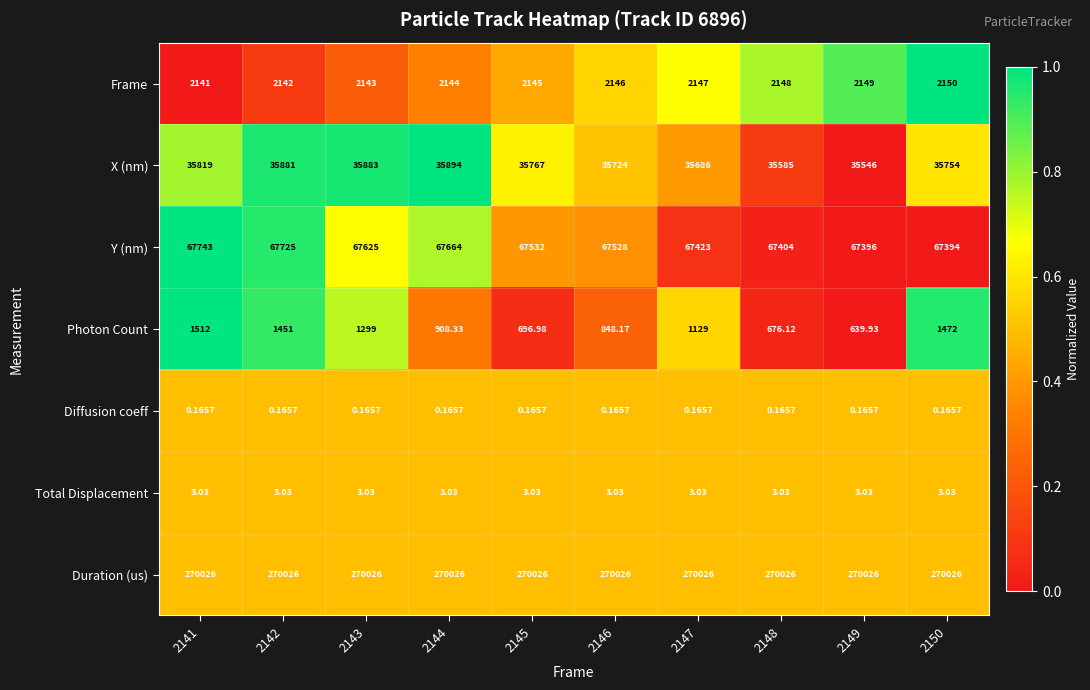

Which series changed the most between 2142 and 2149?

Photon Count